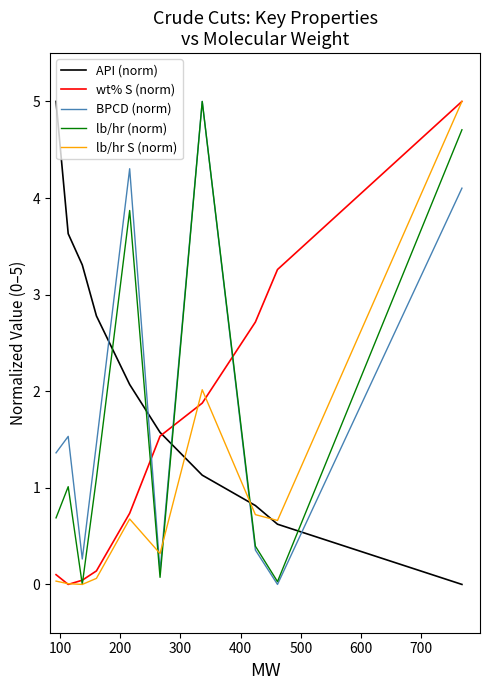

Which series has the largest total across all categories?

API (norm)